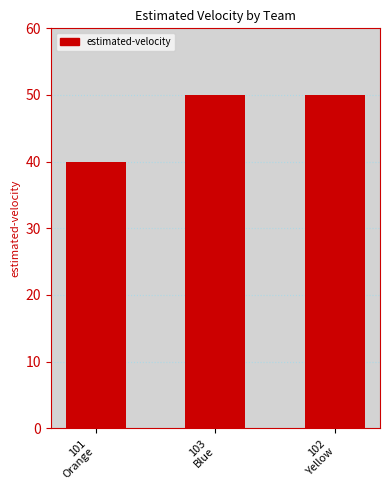

At which category does the chart reach its minimum across all series?

101
Orange